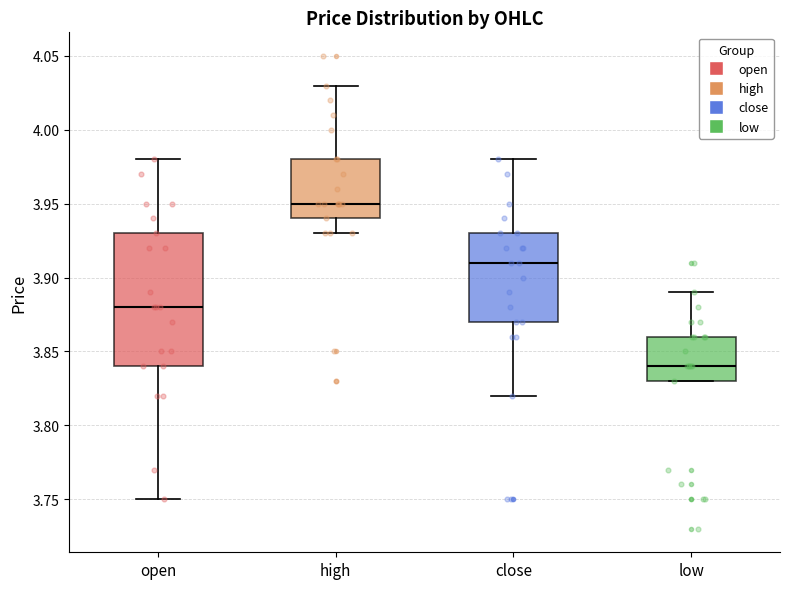

Reading left to right, read every box against the y-axis: the position of its median line, the range the box covers, and the ends of its whiskers. The values are not printed on the chart, so give them approximately, as read against the axis.

open: median 3.88, box 3.84 to 3.93, whiskers 3.75 to 3.98
high: median 3.95, box 3.94 to 3.98, whiskers 3.93 to 4.03
close: median 3.91, box 3.87 to 3.93, whiskers 3.82 to 3.98
low: median 3.84, box 3.83 to 3.86, whiskers 3.83 to 3.89